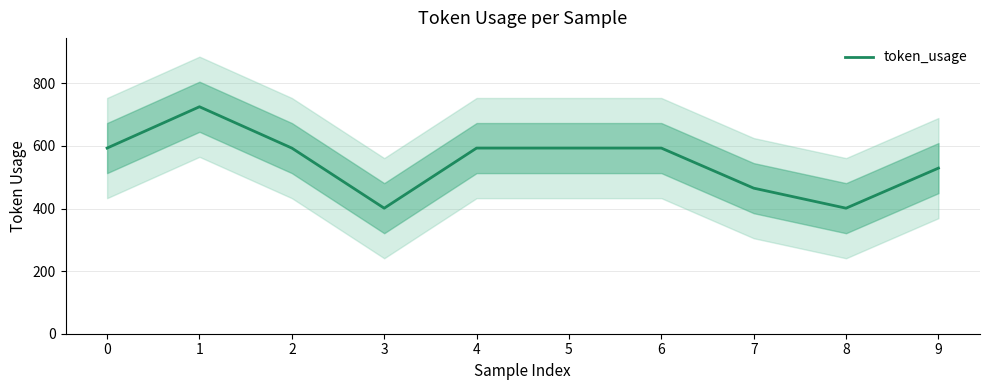

What is the value of the 2nd point from the left?

725